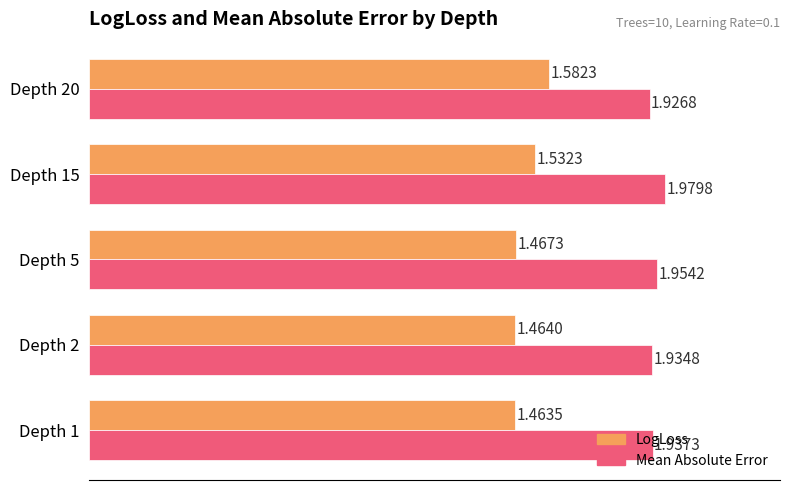

Rank the series at Depth 1 from lowest to highest value.

LogLoss, Mean Absolute Error